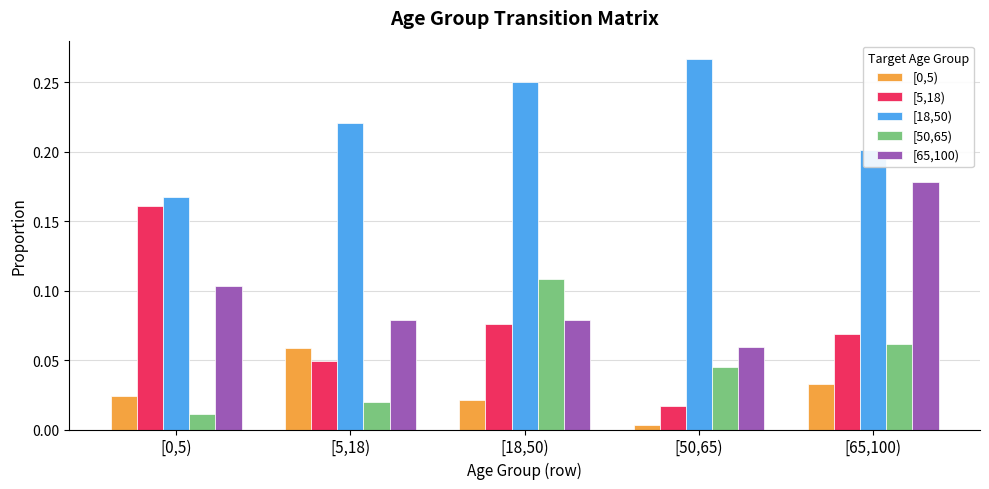

True or false: [18,50) has a value of 0.1 at [5,18).

False